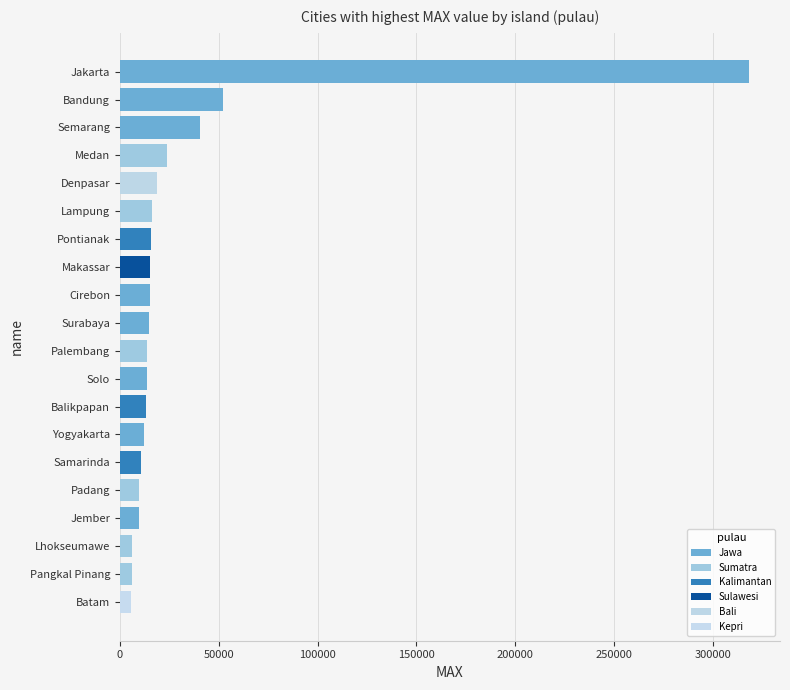

Which label corresponds to the largest value in the chart?

Jakarta